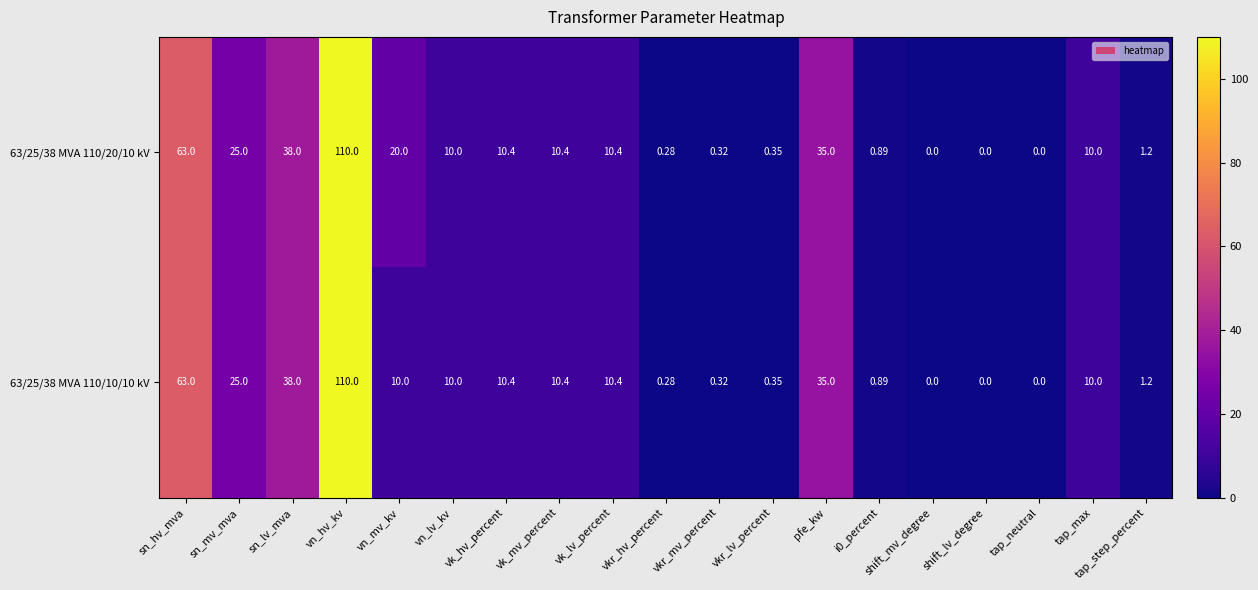

How many series are shown in this chart?

2